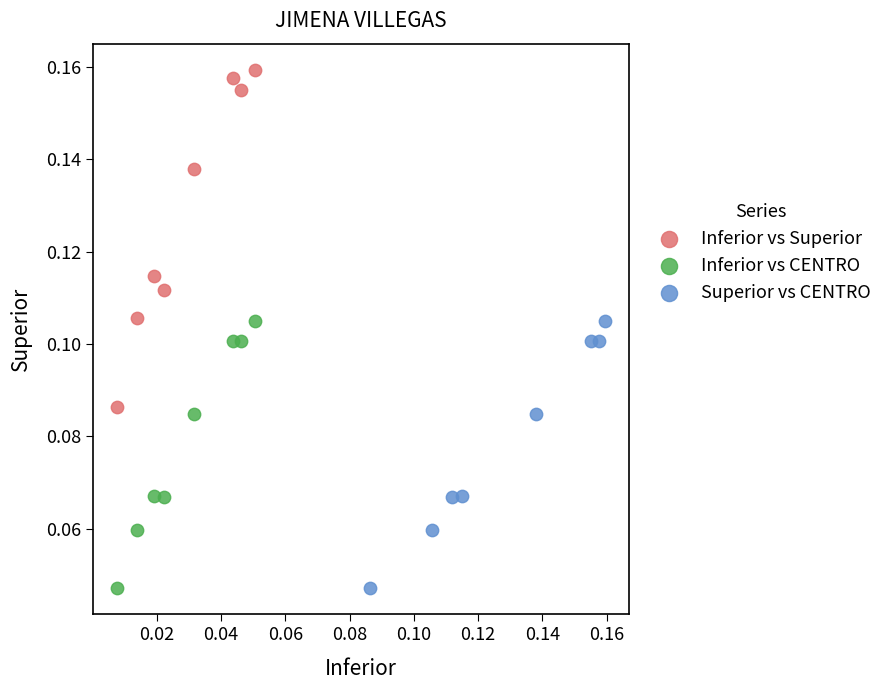

Which series reaches the maximum Y coordinate?

Inferior vs Superior